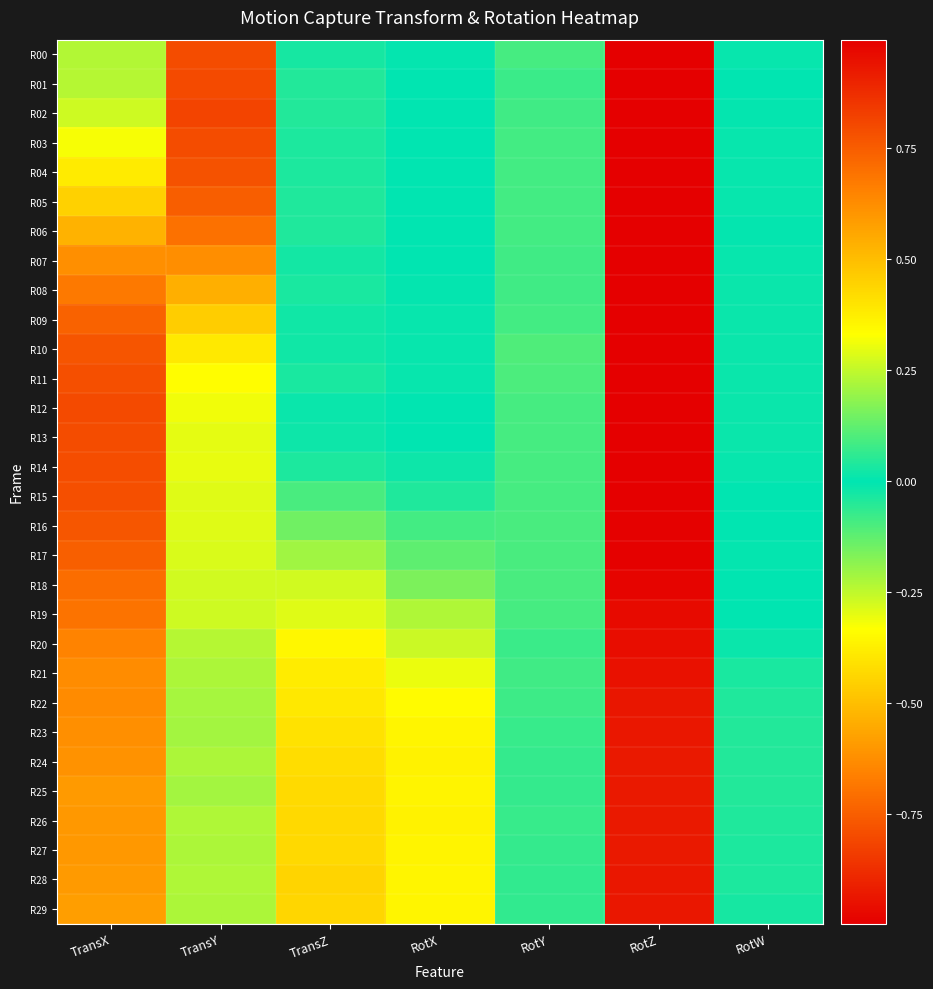

Which series has the largest total across all categories?

R15